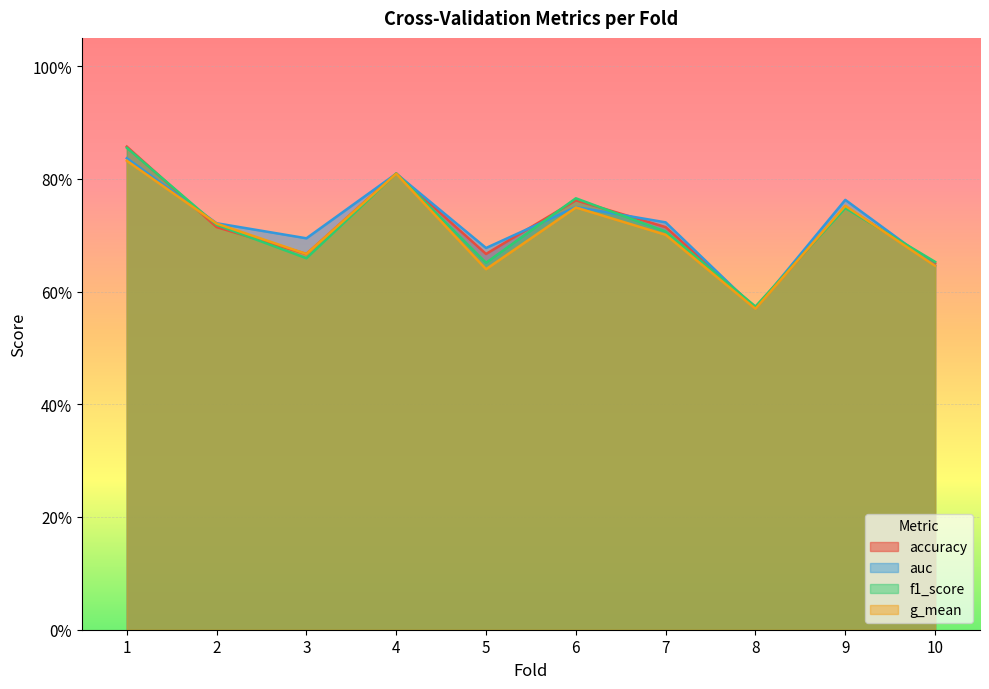

Where do f1_score and g_mean first cross each other?

1 and 2